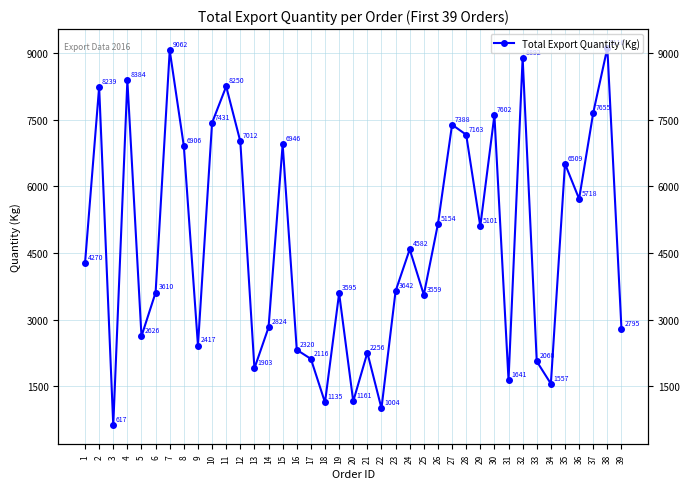

The chart shows a value of 9062 at 7. True or false?

True